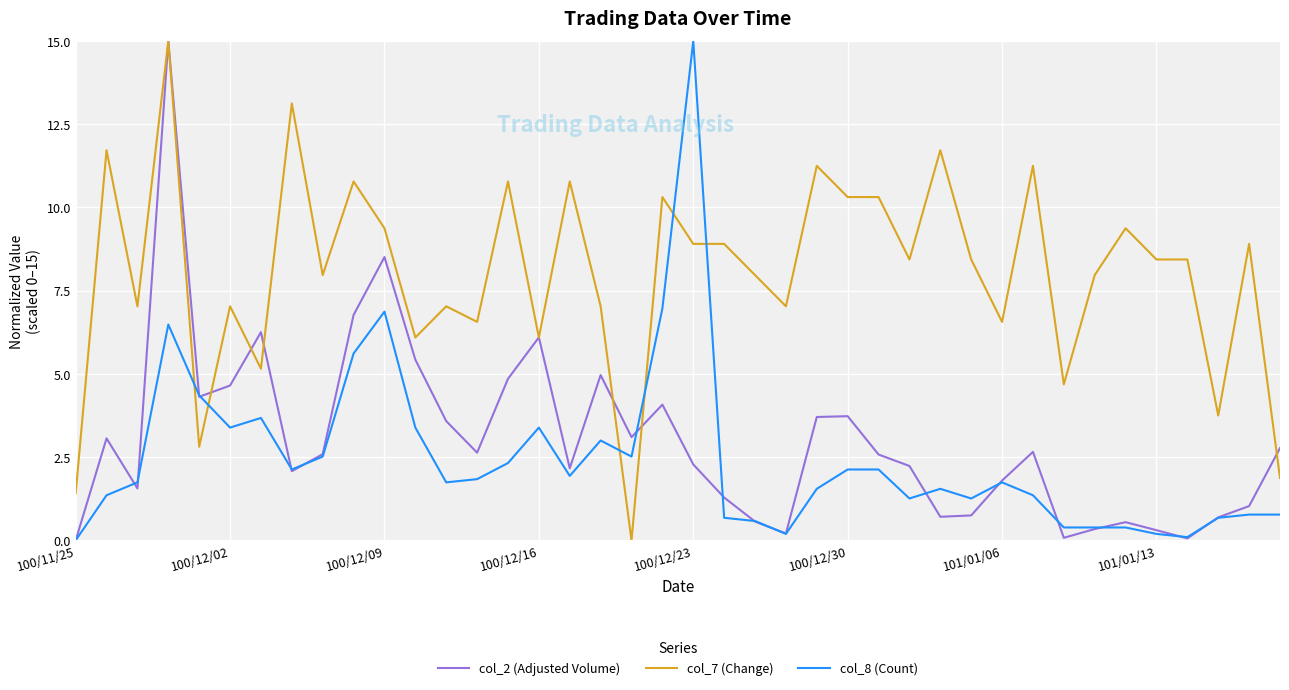

True or false: col_8 (Count) and col_7 (Change) cross at least once.

True